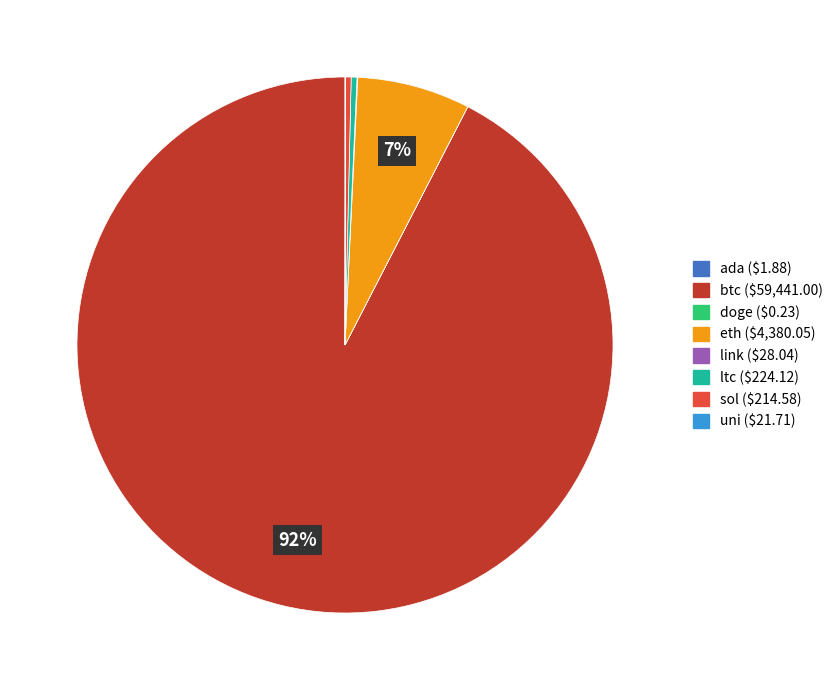

To the nearest percent, what is the difference between the eth and btc slice percentages?

86%